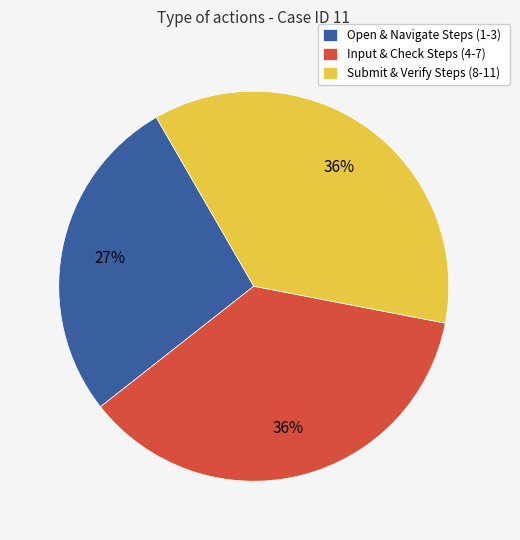

Which category has the smallest portion of the pie?

Open & Navigate Steps (1-3)